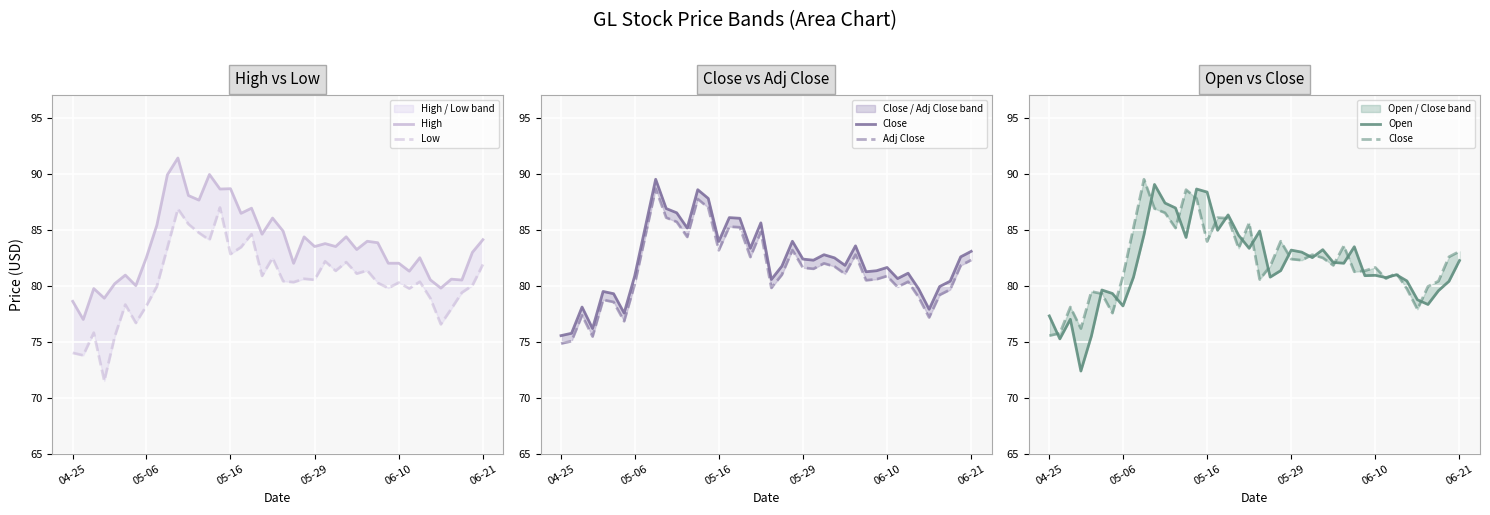

Reading left to right, what are all the values shown in this chart?

High: 78.6	77.0	79.7	78.9	80.2	80.9	80.0	82.5	85.4	89.9	91.4	88.0	87.6	89.9	88.6	88.7	86.4	86.9	84.6	86.0	84.9	82.0	84.3	83.5	83.8	83.5	84.4	83.2	84.0	83.8	82.0	82.0	81.3	82.5	80.5	79.8	80.6	80.5	83.0	84.1
Low: 74.0	73.8	75.8	71.5	75.5	78.3	76.7	78.2	79.9	83.4	86.8	85.5	84.7	84.1	87.0	82.8	83.4	84.6	80.9	82.5	80.4	80.3	80.6	80.5	82.2	81.3	82.1	81.1	81.3	80.2	79.8	80.3	79.7	80.3	78.9	76.6	77.9	79.4	80.0	81.9
Close: 75.5	75.8	78.1	76.2	79.5	79.3	77.6	80.8	85.2	89.5	86.9	86.5	85.1	88.6	87.8	83.9	86.1	86.0	83.3	85.6	80.6	81.7	84.0	82.4	82.3	82.8	82.5	81.8	83.6	81.2	81.3	81.6	80.6	81.1	79.7	77.9	79.9	80.4	82.6	83.1
Adj Close: 74.8	75.0	77.4	75.5	78.7	78.5	76.8	80.1	84.4	88.7	86.1	85.7	84.3	87.7	87.0	83.2	85.3	85.2	82.6	84.8	79.8	81.0	83.2	81.6	81.5	82.0	81.7	81.0	82.8	80.5	80.6	80.9	79.9	80.4	79.0	77.2	79.2	79.6	81.8	82.3
Open: 77.3	75.2	77.0	72.4	75.5	79.6	79.3	78.2	80.8	84.5	89.0	87.4	86.9	84.3	88.6	88.3	84.9	86.3	84.5	83.3	84.9	80.8	81.3	83.2	83.0	82.5	83.2	82.1	82.0	83.5	80.9	80.9	80.7	81.0	80.4	78.7	78.3	79.6	80.4	82.2